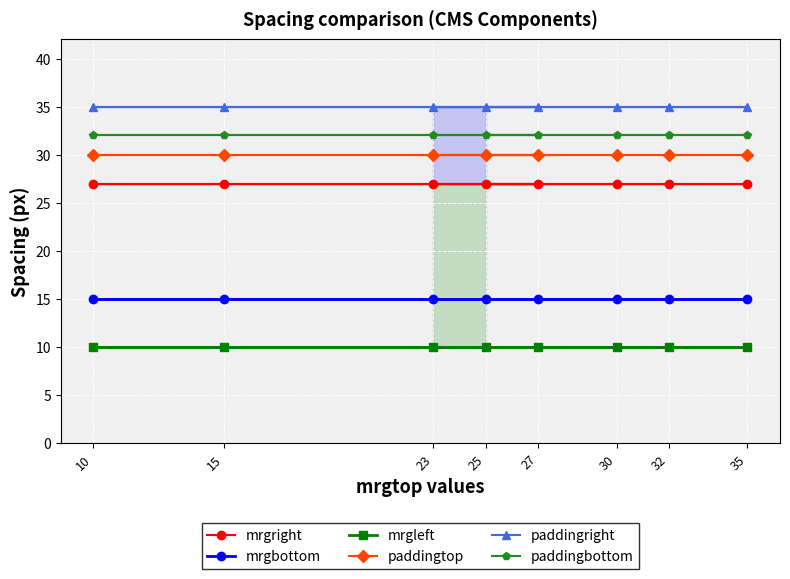

What is the value of the mrgbottom point at the 1st from the left?

15